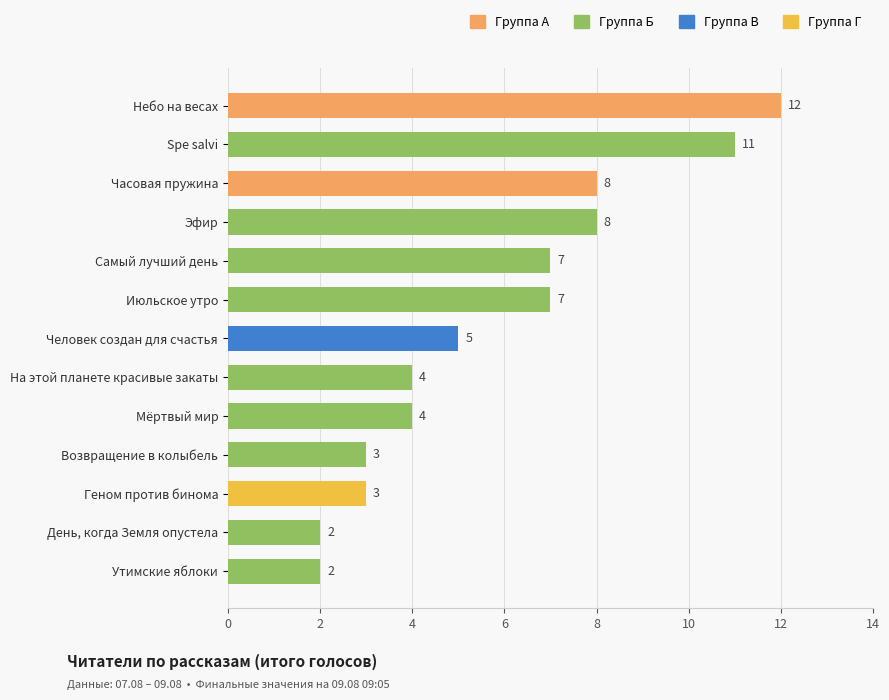

How many bars are there in total?

13